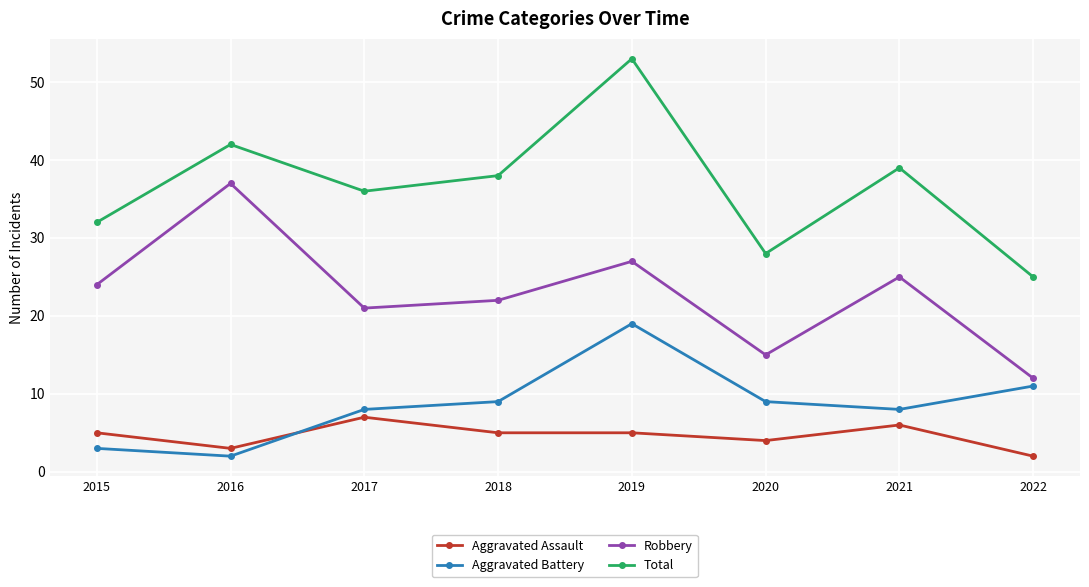

Between 2021 and 2022, which series saw the biggest shift?

Total